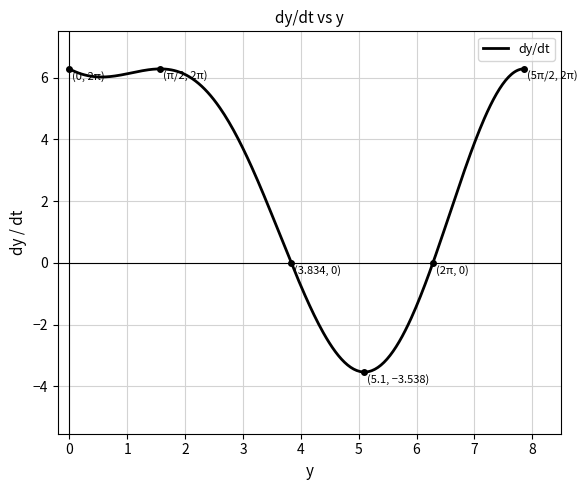

What is the minimum value shown in the chart?

-3.5